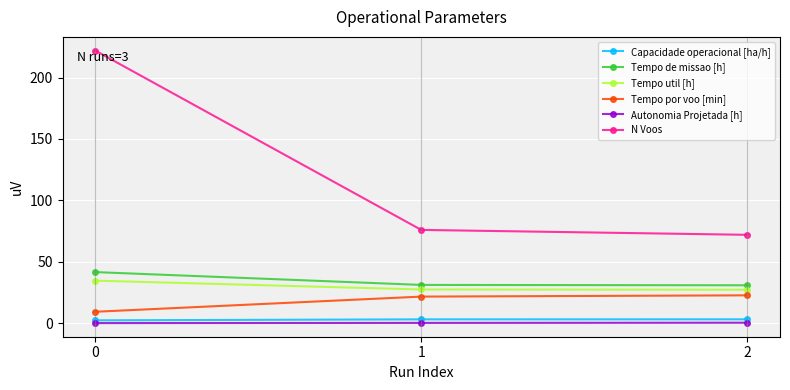

The value of Capacidade operacional [ha/h] at 2 is 3.2. True or false?

True